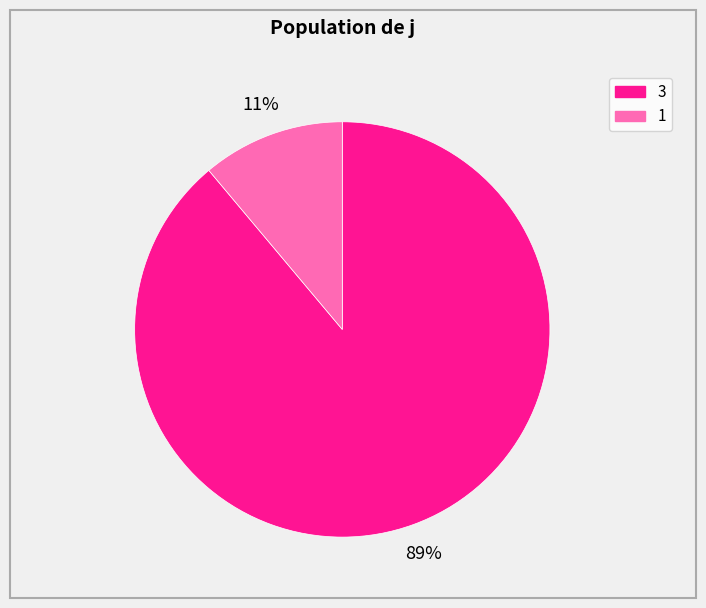

How many slices are in this pie chart?

2